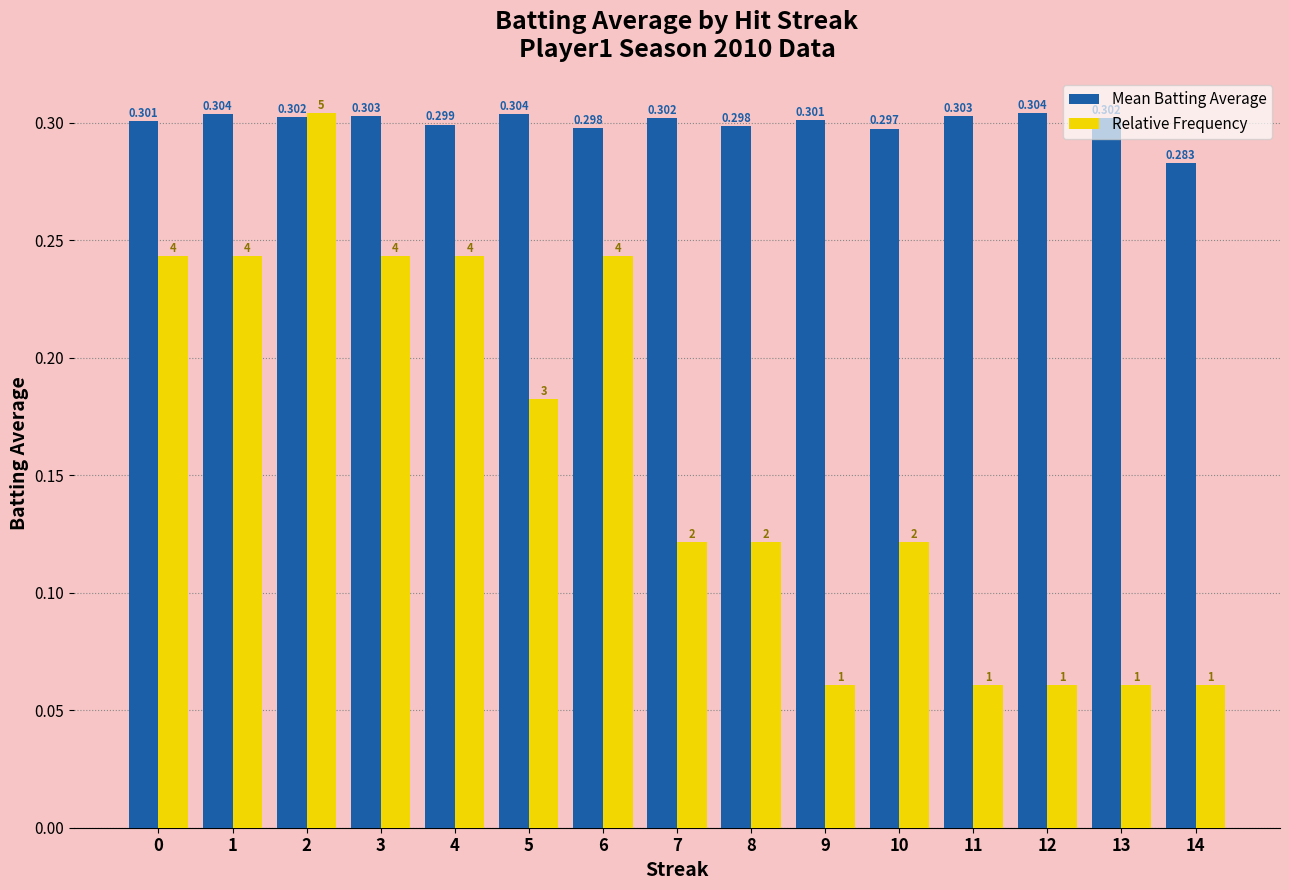

At 3, list the series in order from largest to smallest.

Mean Batting Average, Relative Frequency